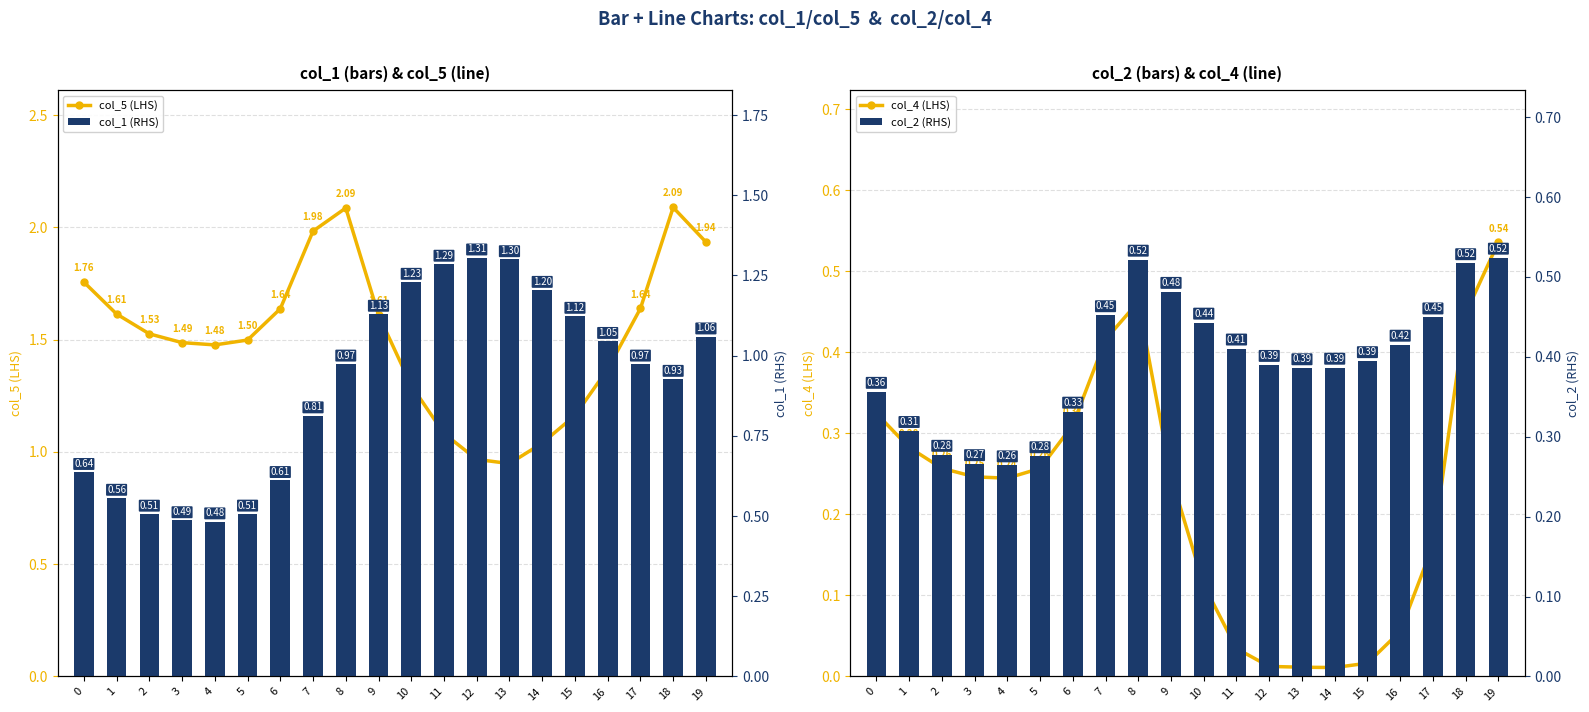

What is the value of the col_2 (RHS) bar at the 9th from the left?

0.5